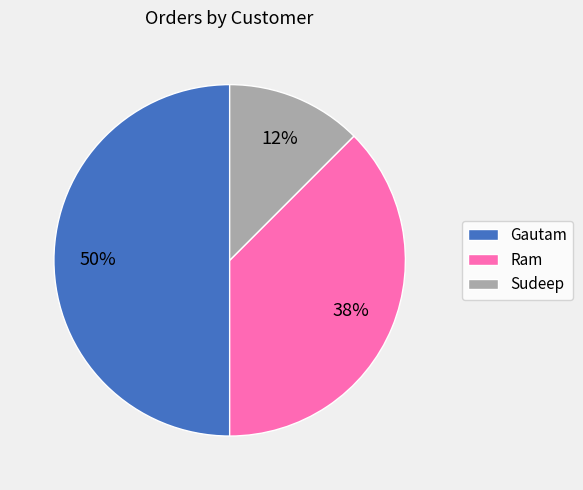

To the nearest percent, what is the average slice percentage?

33%